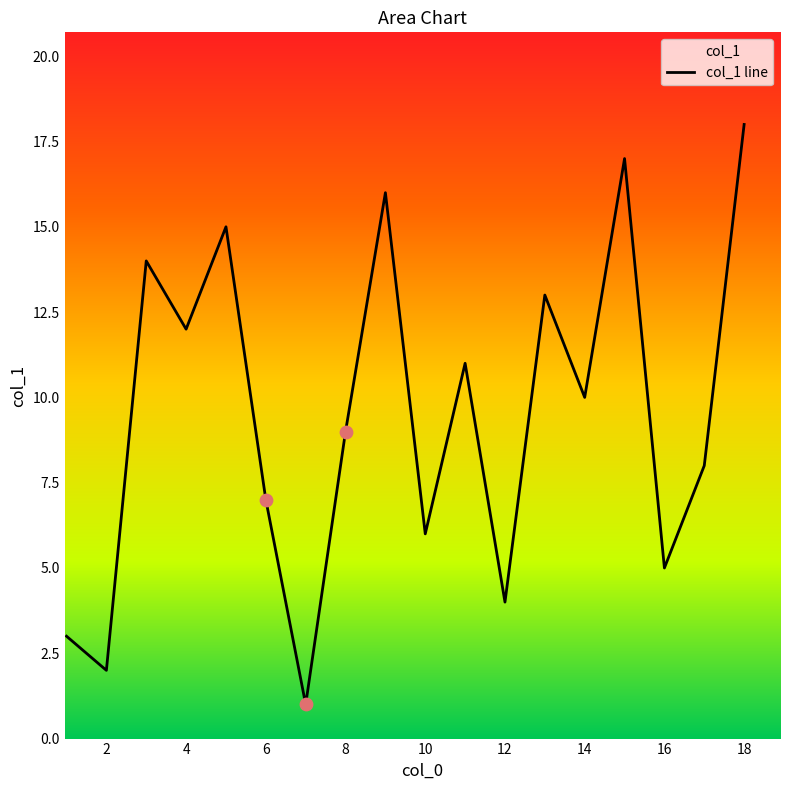

Between 18 and 1, which is larger?

18